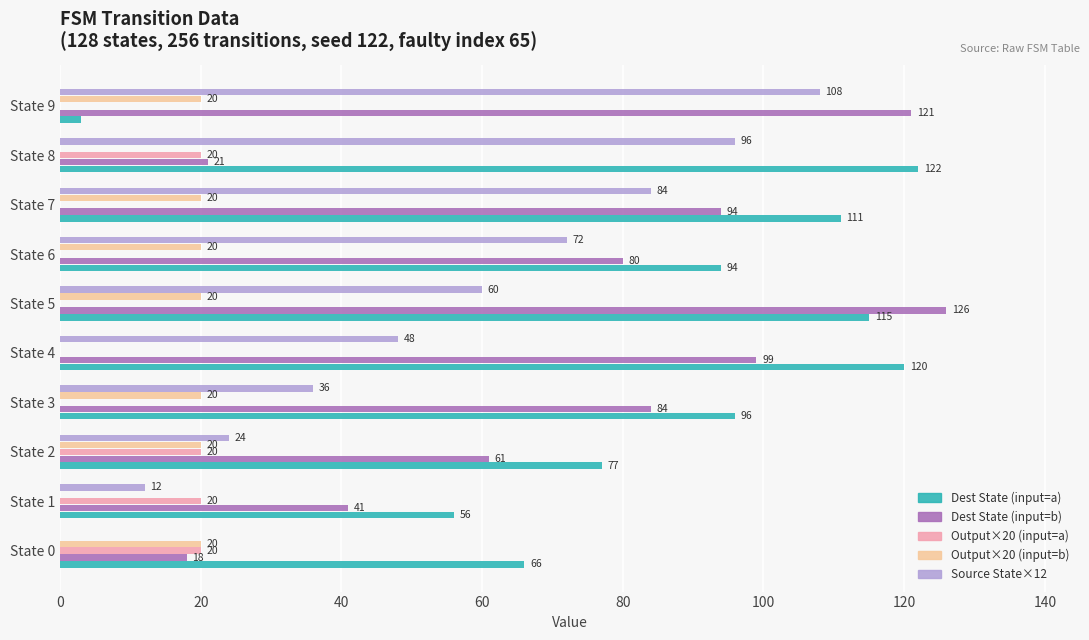

What is the maximum value for Dest State (input=b)?

126